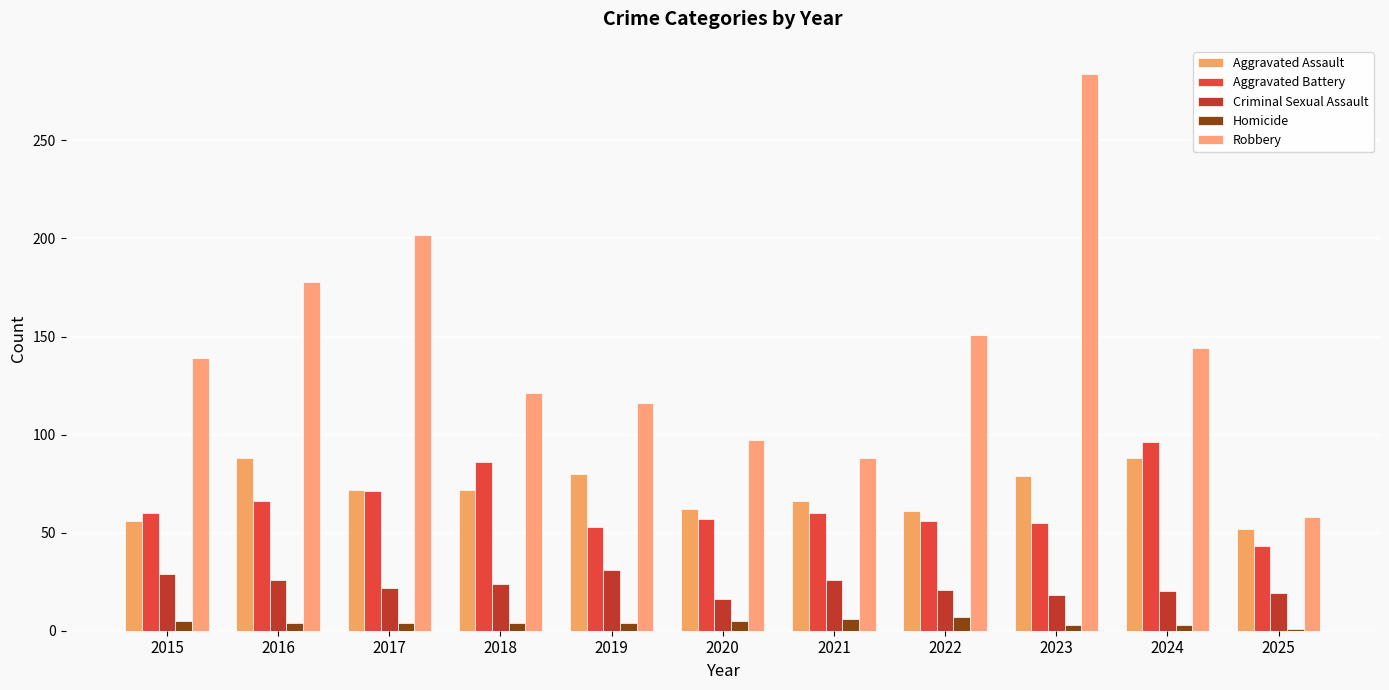

What is the spread (max minus min) of values at 2021?

82